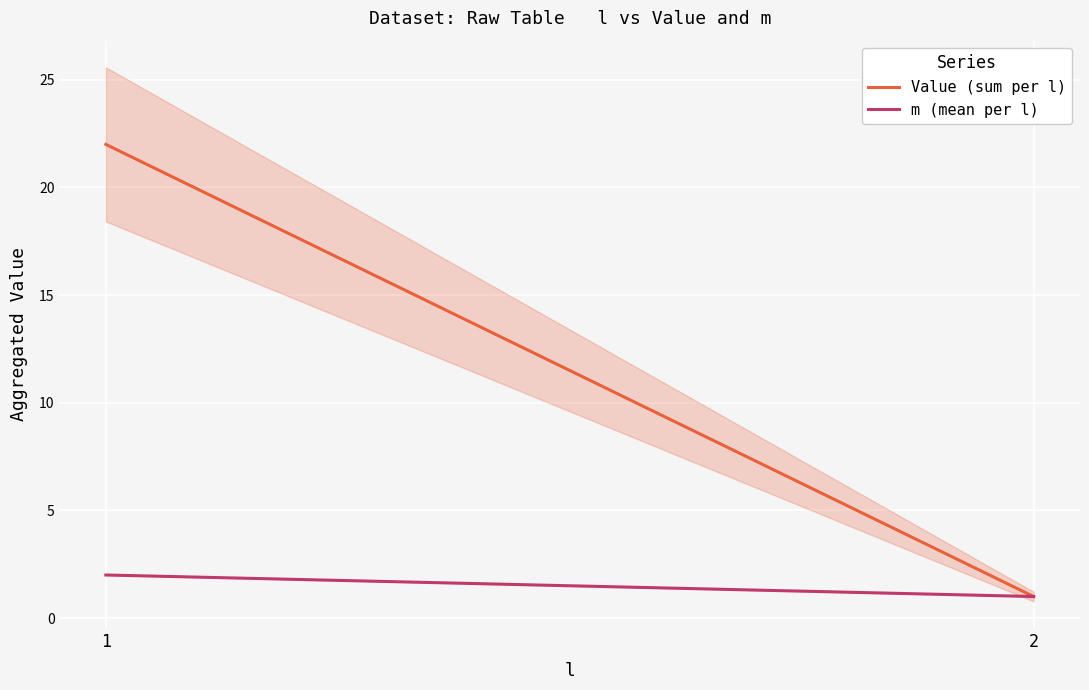

Between 1 and 2, which is larger?

1